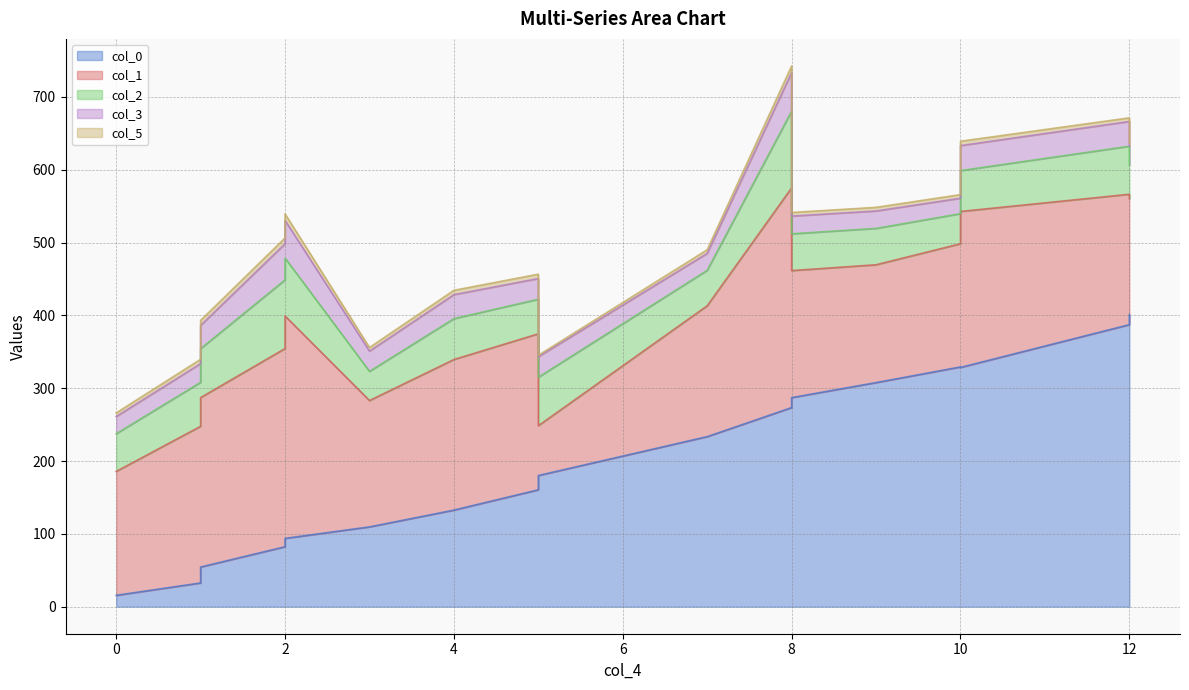

What value does the col_5 series have at 10?

9.0